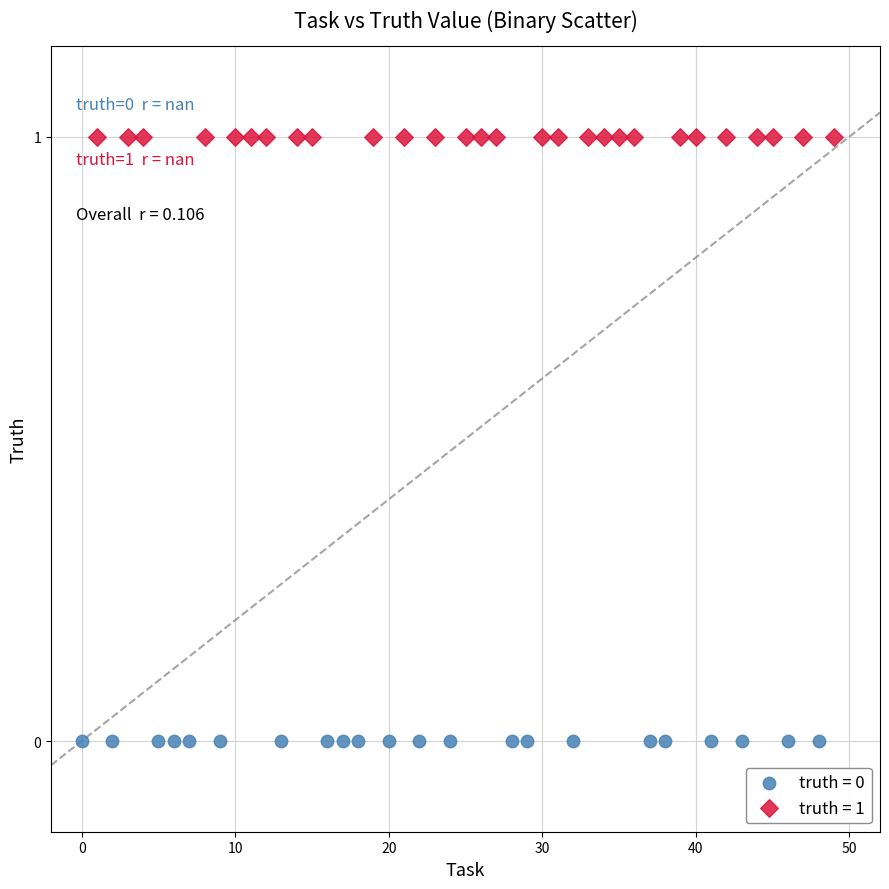

What are all the series names shown in the legend?

truth = 0, truth = 1